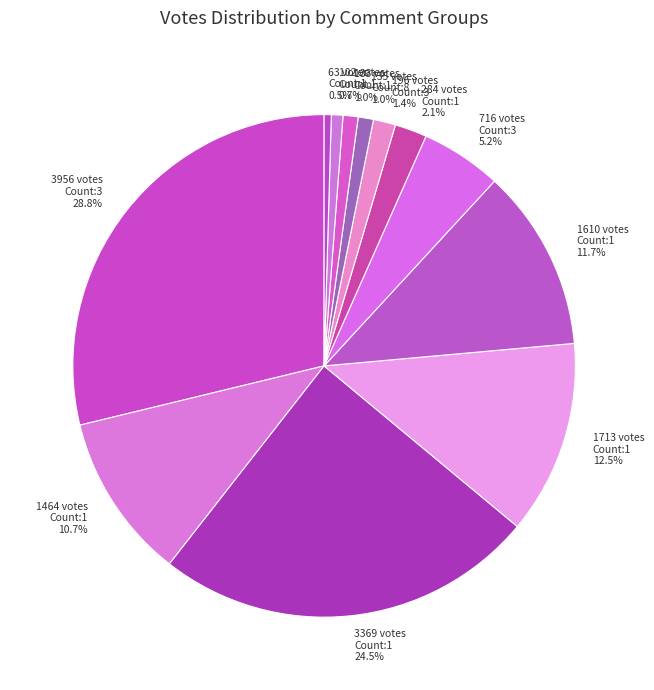

Is there any slice that represents more than half of the pie?

No